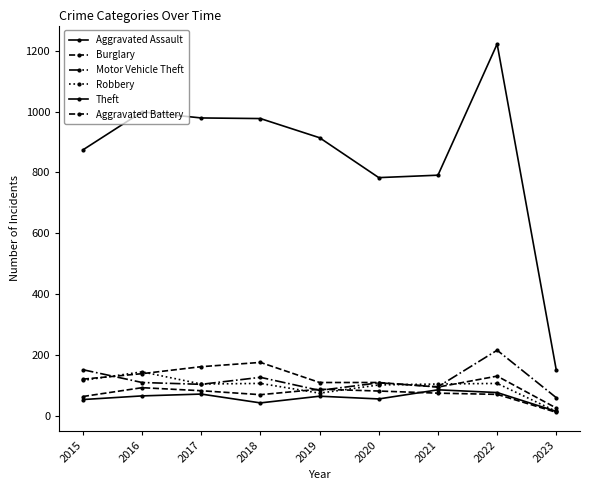

The value of Theft at 2017 is 979. True or false?

True